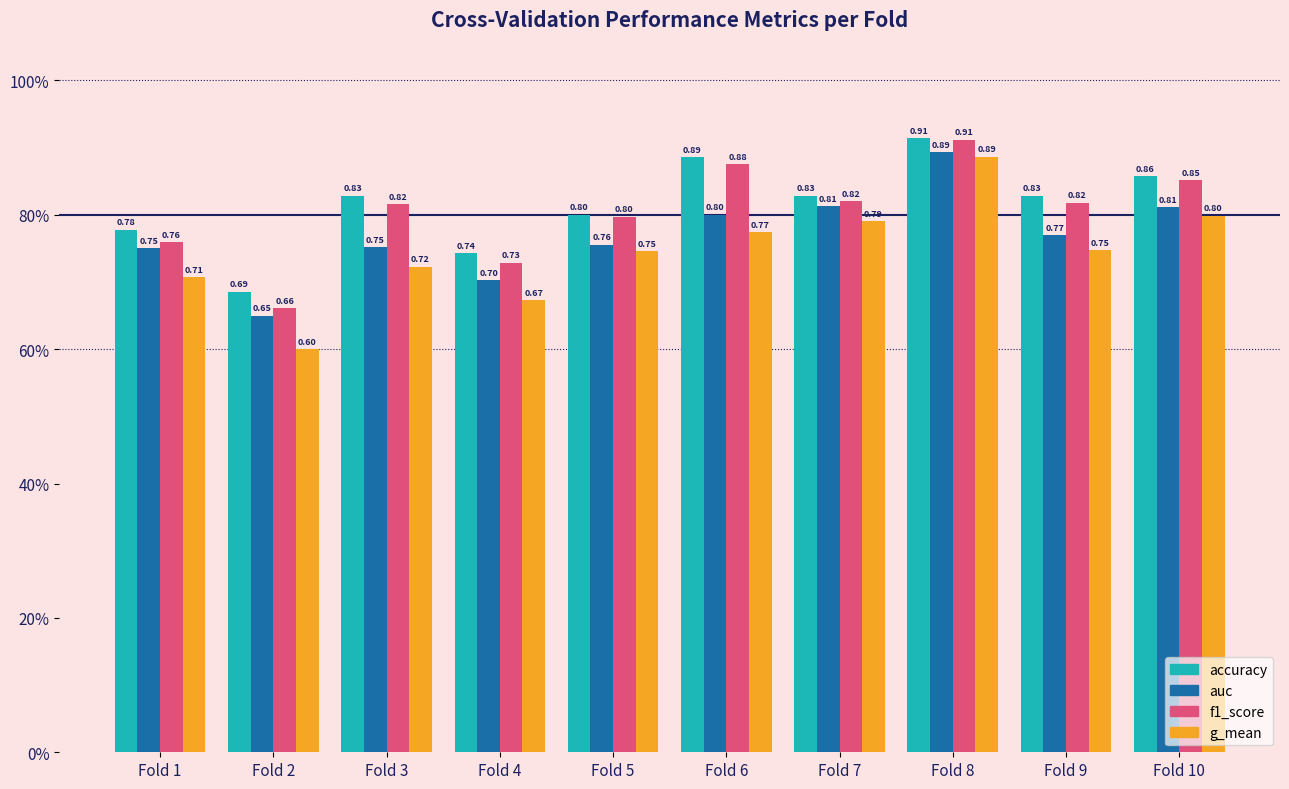

Are the bars grouped side by side (vs. stacked)?

Yes